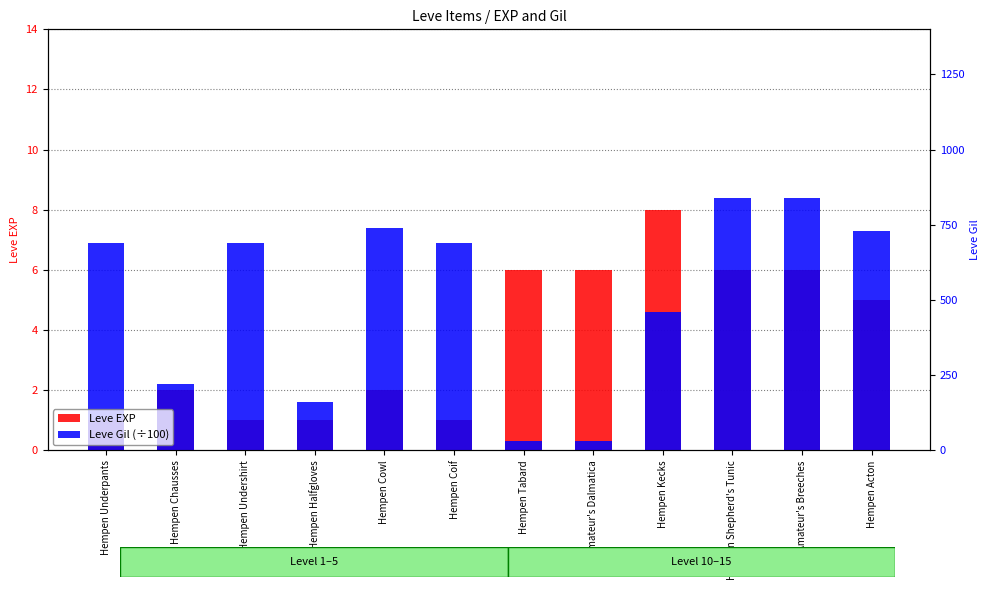

Reading right to left, transcribe all the data shown in this chart.

Leve EXP: Hempen Acton=5.0	Amateur's Breeches=6.0	Hempen Shepherd's Tunic=6.0	Hempen Kecks=8.0	Amateur's Dalmatica=6.0	Hempen Tabard=6.0	Hempen Coif=1.0	Hempen Cowl=2.0	Hempen Halfgloves=1.0	Hempen Undershirt=1.0	Hempen Chausses=2.0	Hempen Underpants=1.0
Leve Gil (÷100): Hempen Acton=7.3	Amateur's Breeches=8.4	Hempen Shepherd's Tunic=8.4	Hempen Kecks=4.6	Amateur's Dalmatica=0.3	Hempen Tabard=0.3	Hempen Coif=6.9	Hempen Cowl=7.4	Hempen Halfgloves=1.6	Hempen Undershirt=6.9	Hempen Chausses=2.2	Hempen Underpants=6.9